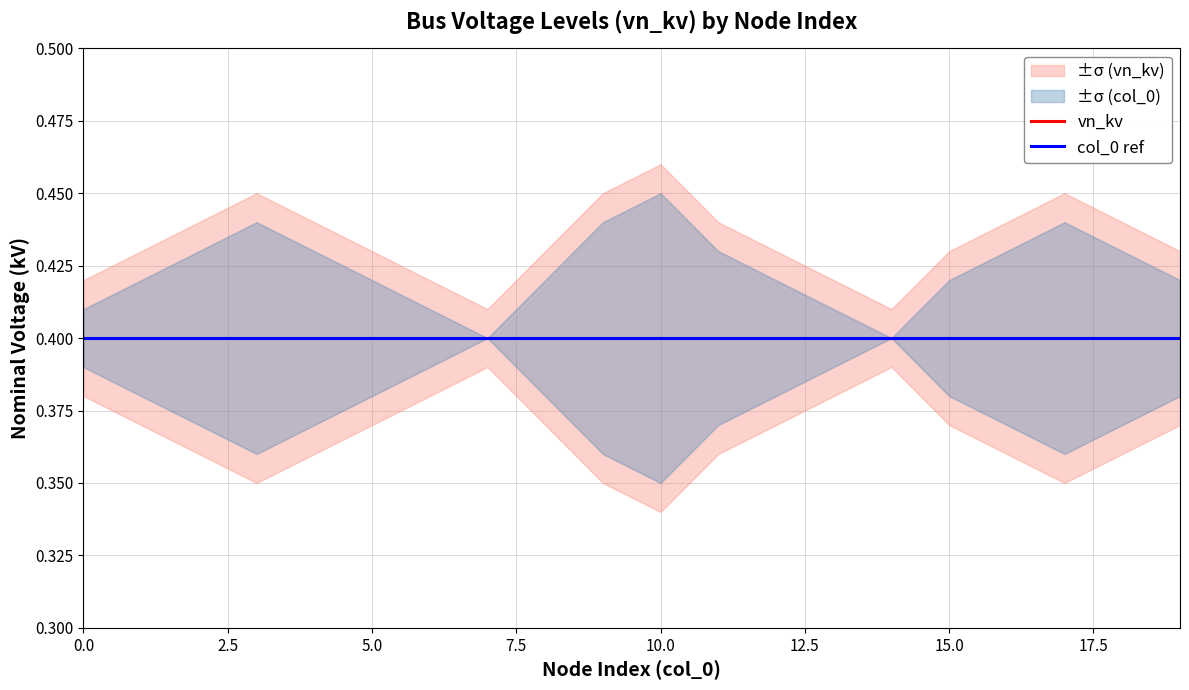

True or false: vn_kv_main and col_0_main cross at least once.

False